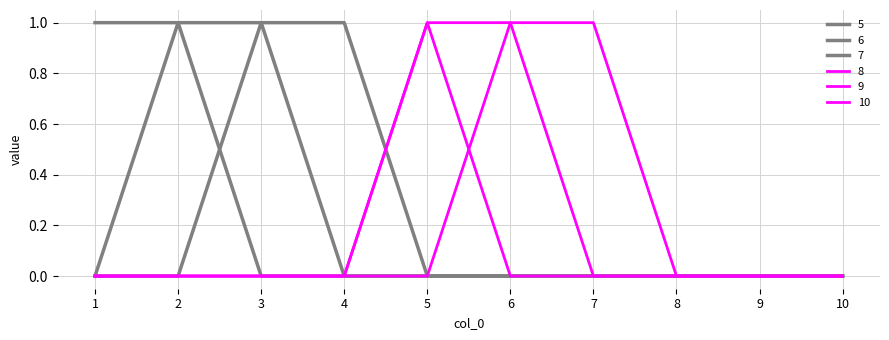

Is this an area chart (filled region under the line)?

No